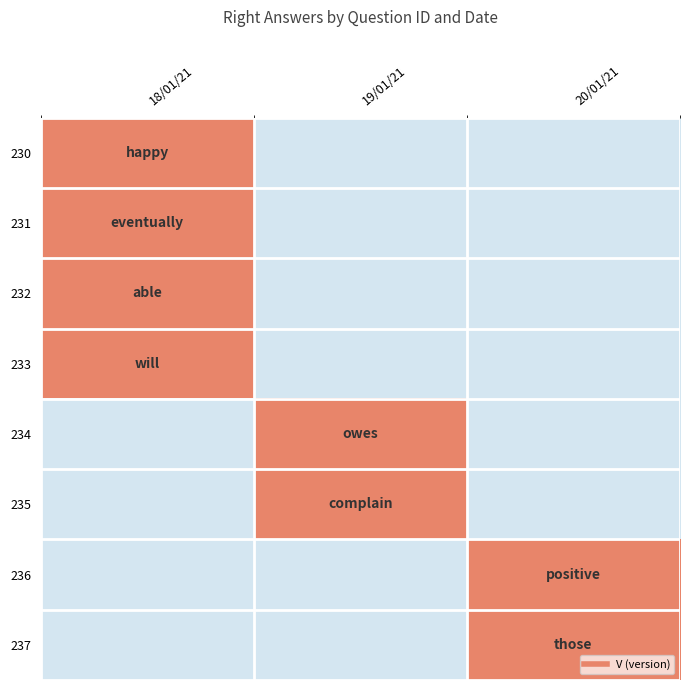

Reading left to right, transcribe all the data shown in this chart.

230: 18/01/21=1	19/01/21=0	20/01/21=0
231: 18/01/21=1	19/01/21=0	20/01/21=0
232: 18/01/21=1	19/01/21=0	20/01/21=0
233: 18/01/21=1	19/01/21=0	20/01/21=0
234: 18/01/21=0	19/01/21=1	20/01/21=0
235: 18/01/21=0	19/01/21=1	20/01/21=0
236: 18/01/21=0	19/01/21=0	20/01/21=1
237: 18/01/21=0	19/01/21=0	20/01/21=1